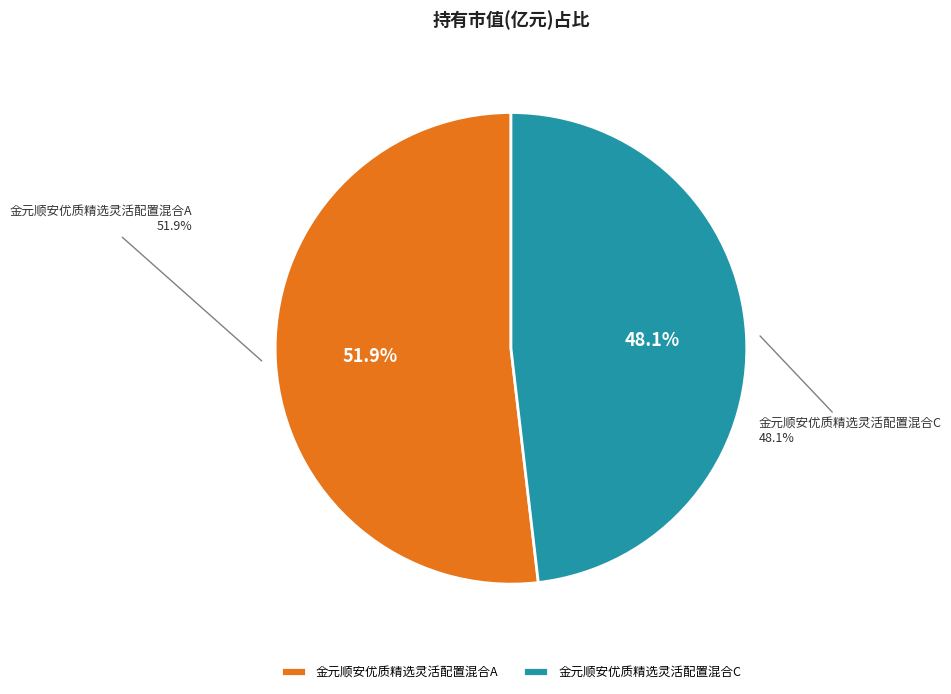

How many segments does this pie chart have?

2